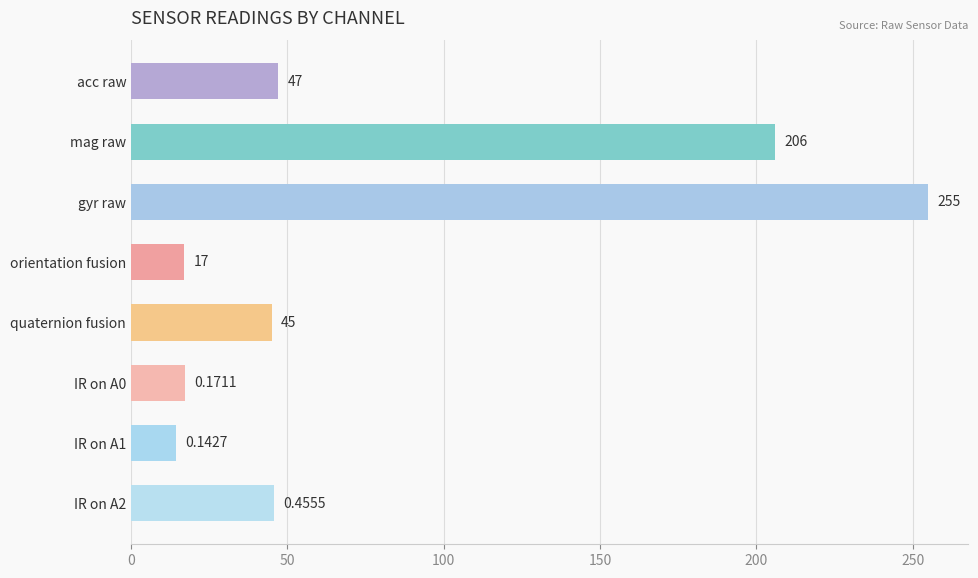

List the labels in order of value, smallest first.

IR on A1, orientation fusion, IR on A0, quaternion fusion, IR on A2, acc raw, mag raw, gyr raw